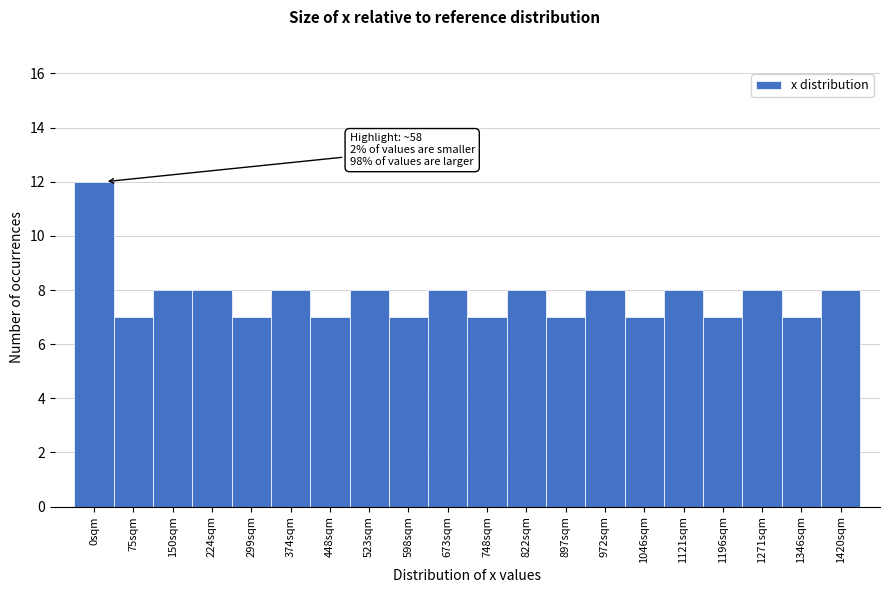

Reading left to right, transcribe all the data shown in this chart.

12	7	8	8	7	8	7	8	7	8	7	8	7	8	7	8	7	8	7	8